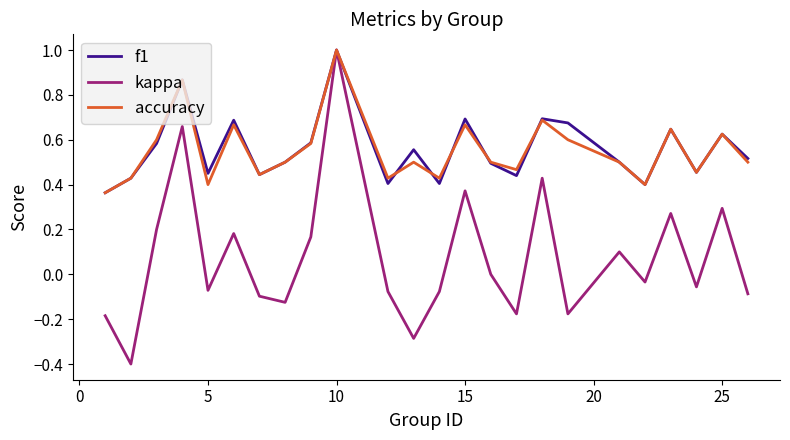

Which series has the widest spread of values?

kappa